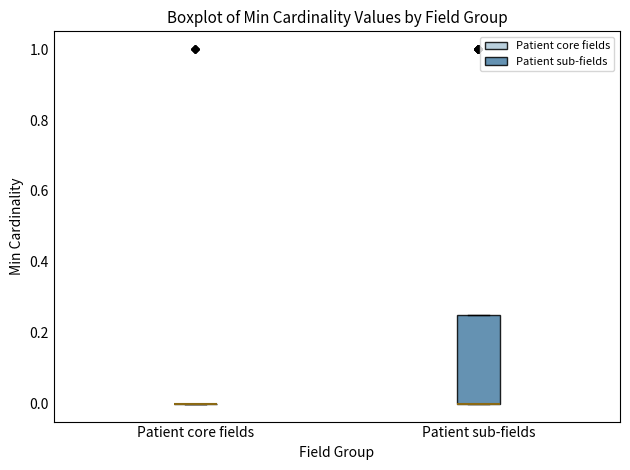

Reading left to right, read every box against the y-axis: the position of its median line, the range the box covers, and the ends of its whiskers. The values are not printed on the chart, so give them approximately, as read against the axis.

Patient core fields: box collapsed to a line at 0.00, whiskers 0.00 to 0.00
Patient sub-fields: median 0.00 (drawn on the box's lower edge), box 0.00 to 0.26, whiskers 0.00 to 0.26